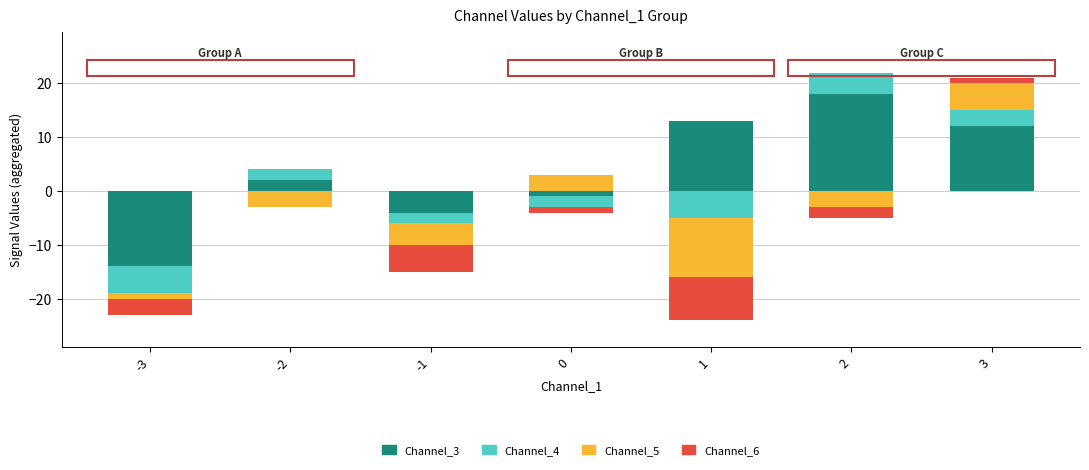

How many categories are shown in the chart?

7